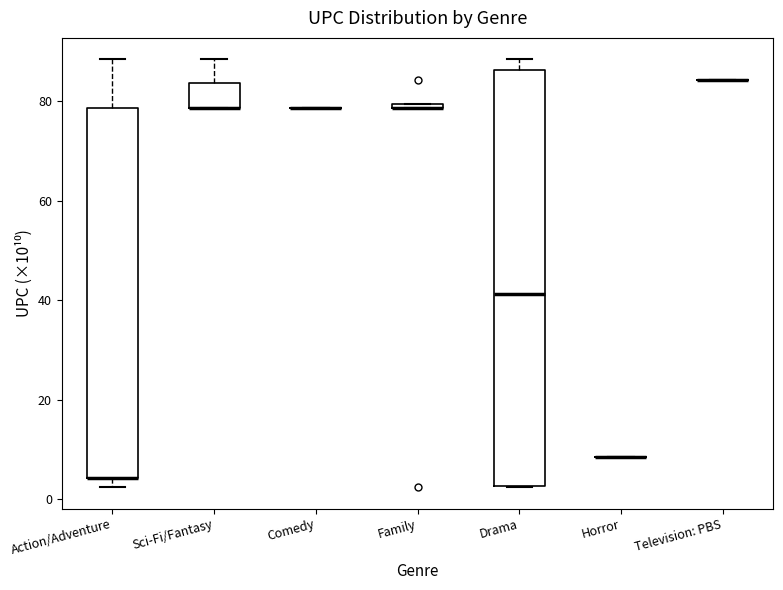

Which box is the tallest, from its lower edge to its upper edge?

Drama